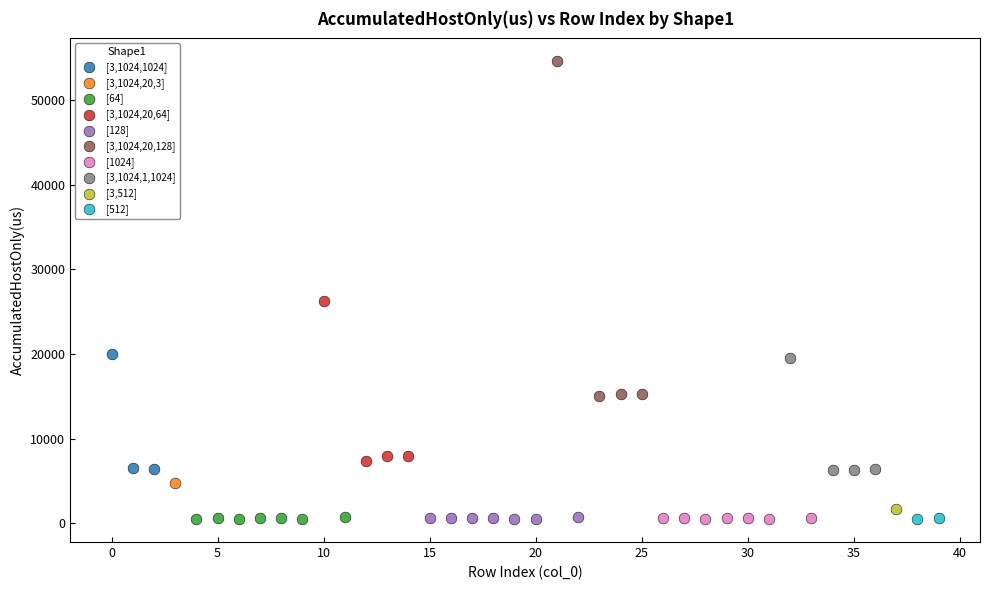

Which series contains the highest Y value?

[3,1024,20,128]